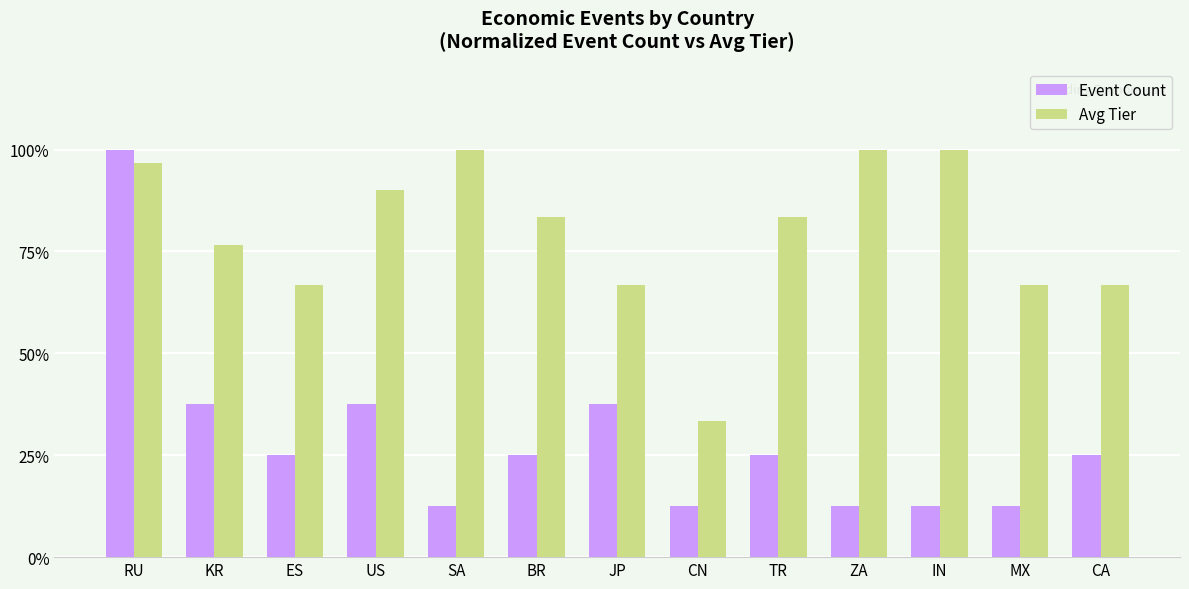

Does the chart contain any negative values?

No